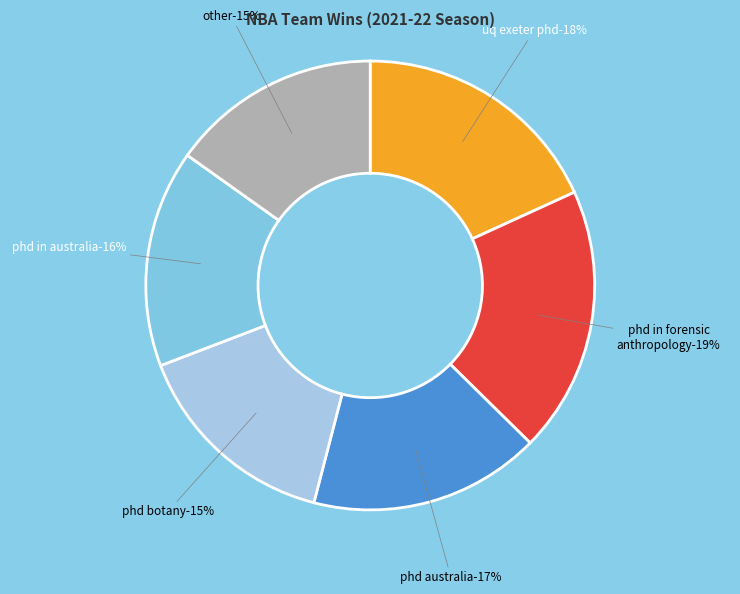

How many segments does this pie chart have?

6